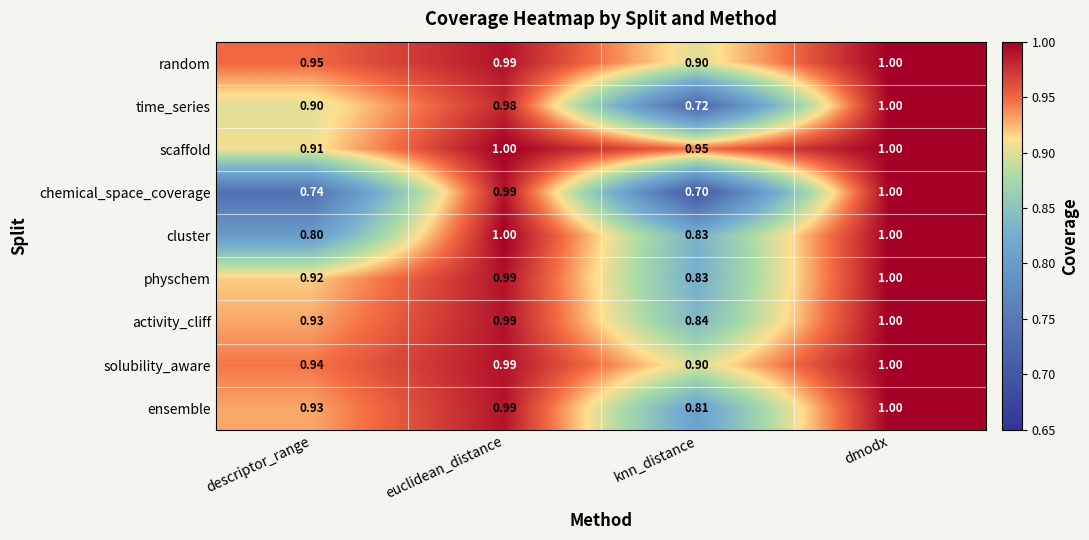

At which category is the sum across all series the highest?

dmodx